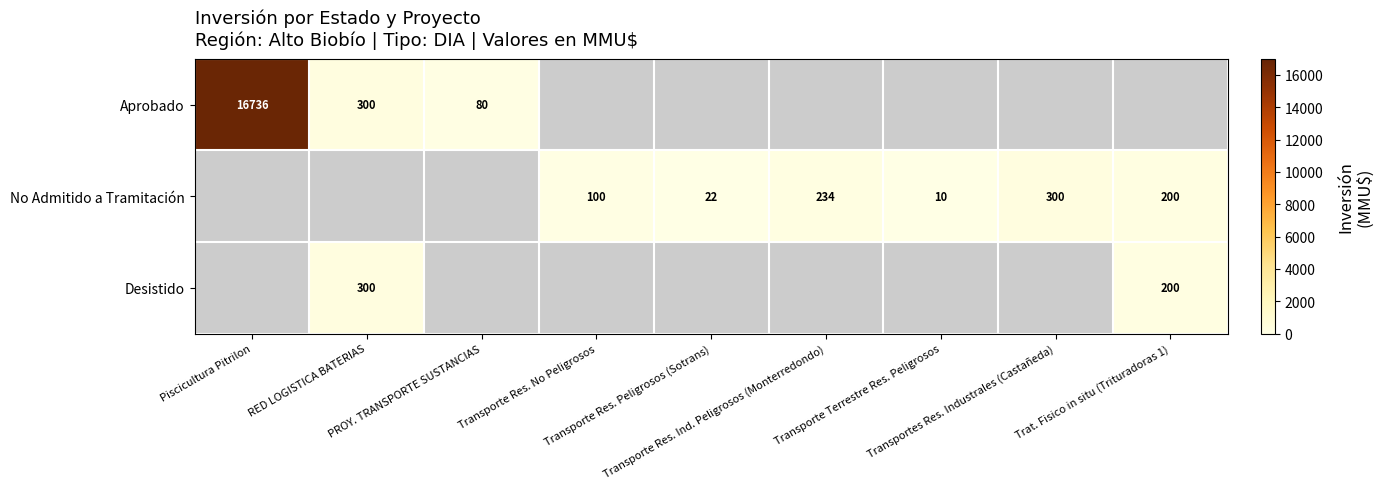

Between Trat. Fisico in situ (Trituradoras 1) and Transportes Res. Industrales (Castañeda), which is larger?

Transportes Res. Industrales (Castañeda)